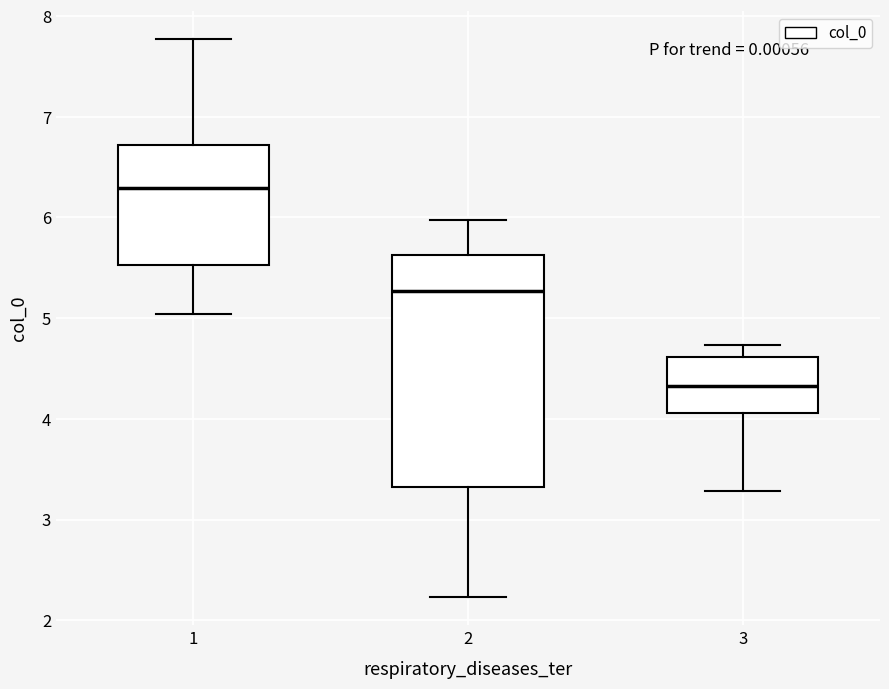

Reading left to right, transcribe this box plot: for each box, give where its median line is, the range the box spans, and where its two whiskers end, as read against the y-axis. The values are not printed on the chart, so give them approximately, as read against the axis.

1: median 6.3, box 5.5 to 6.7, whiskers 5.0 to 7.8
2: median 5.3, box 3.3 to 5.6, whiskers 2.2 to 6.0
3: median 4.3, box 4.1 to 4.6, whiskers 3.3 to 4.7